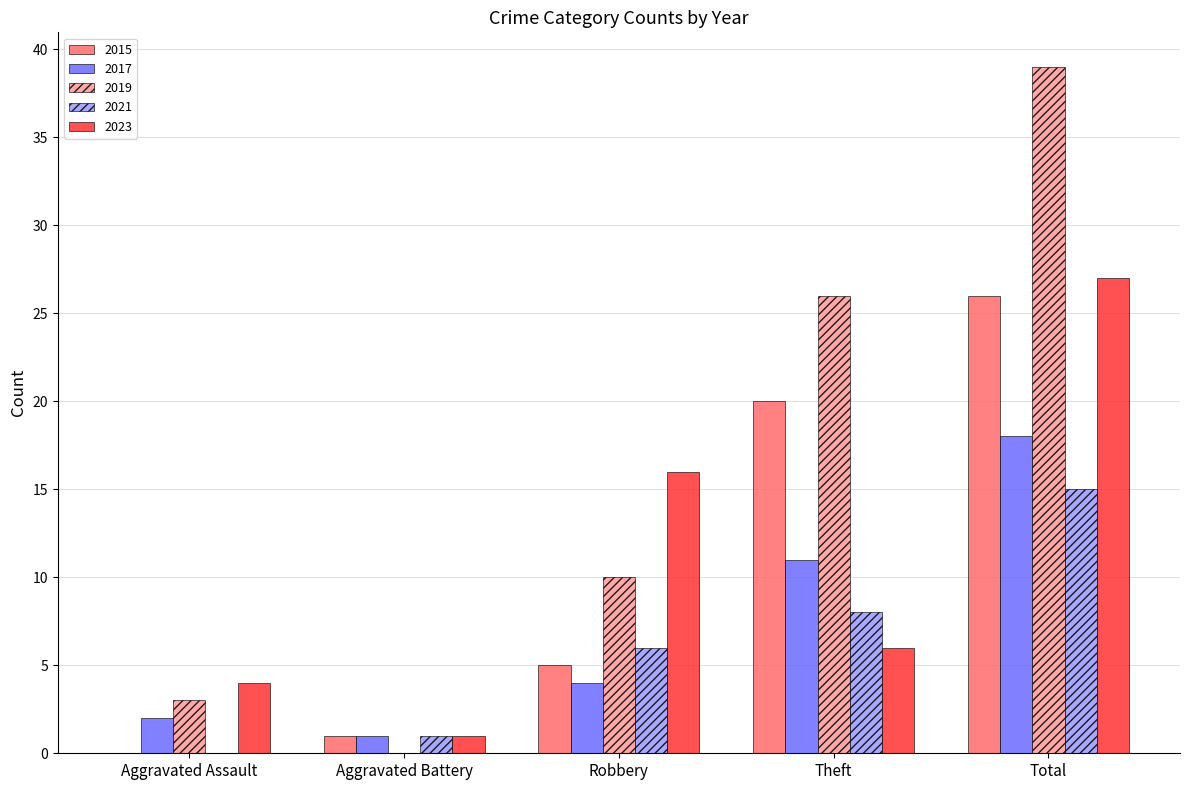

Count the number of data series in this chart.

5